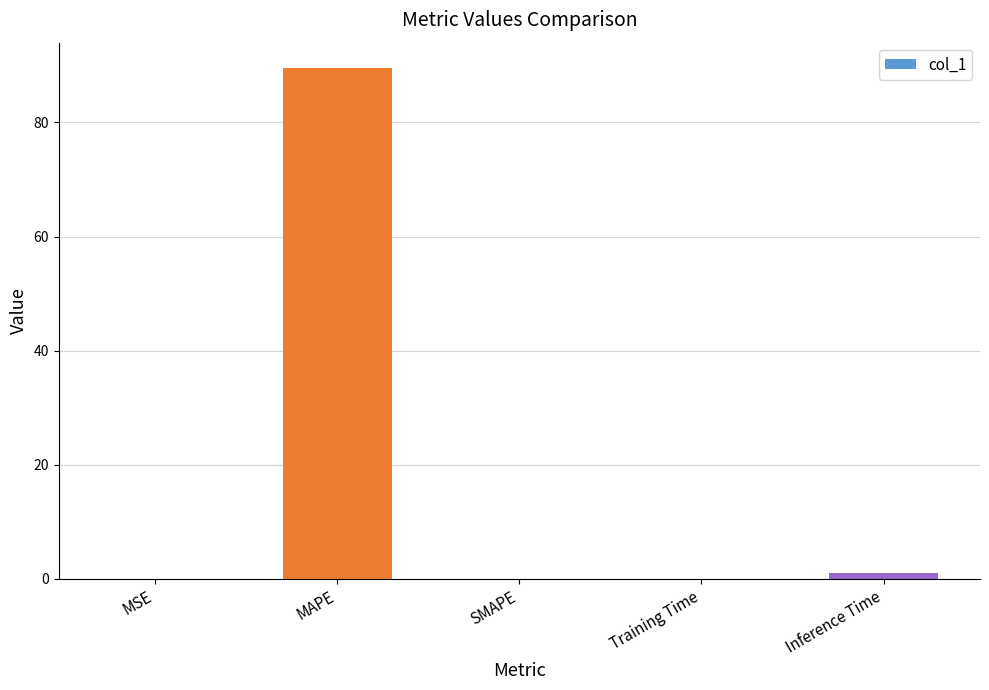

Are the bars grouped side by side (vs. stacked)?

No